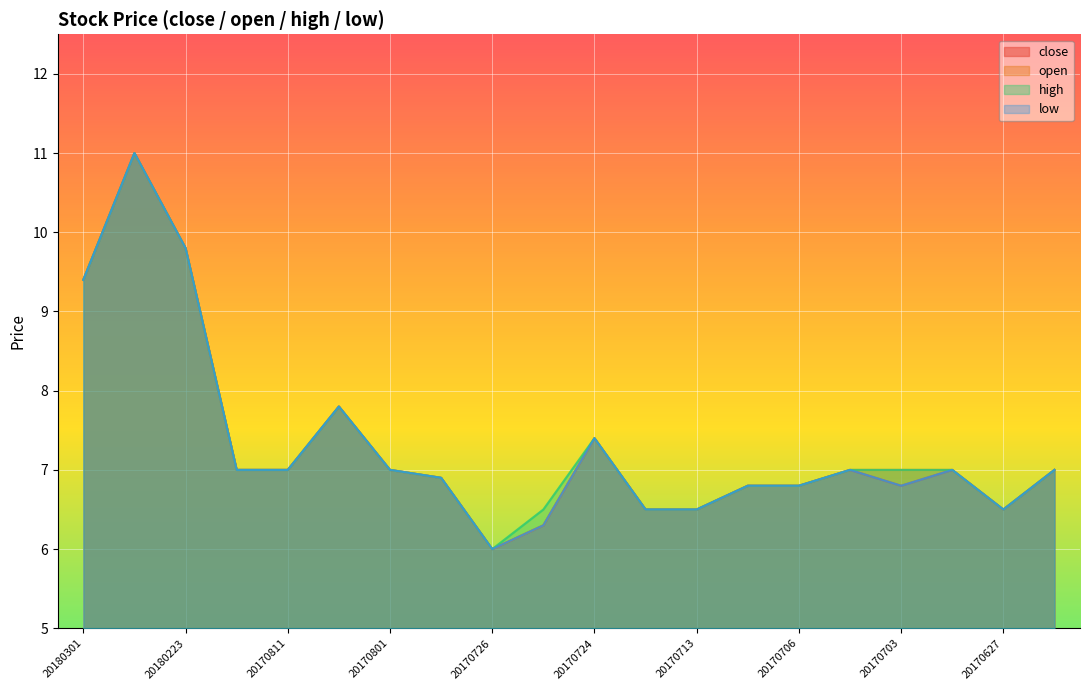

Count the number of categories in the chart.

20